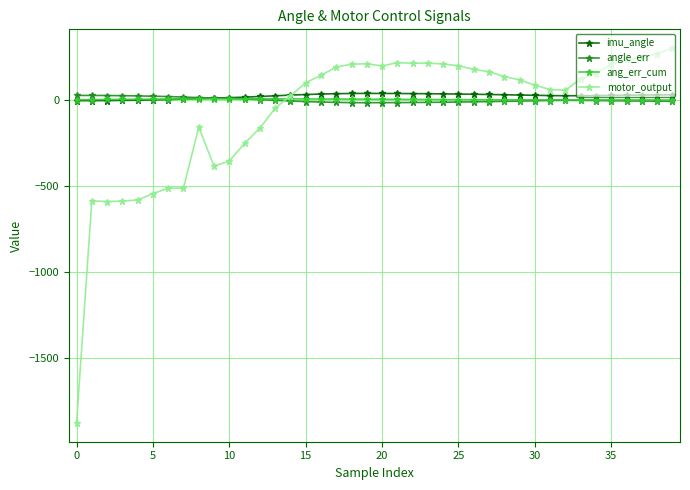

What is the lowest value of the motor_output series?

-1880.1